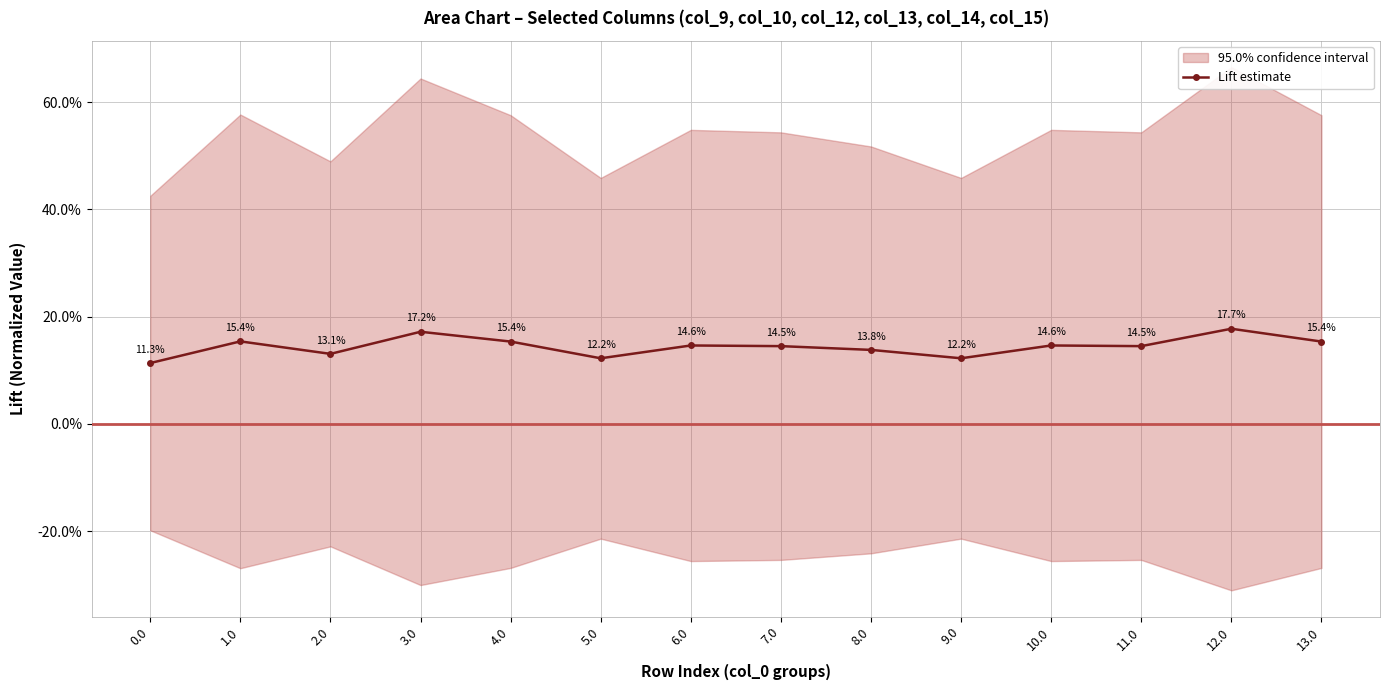

List the labels in order of value, largest first.

12.0, 3.0, 1.0, 4.0, 13.0, 10.0, 6.0, 7.0, 11.0, 8.0, 2.0, 5.0, 9.0, 0.0